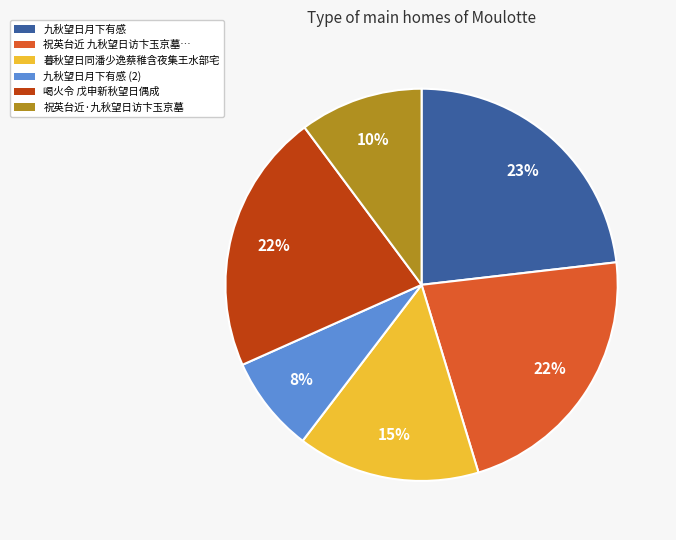

How many slices are in this pie chart?

6